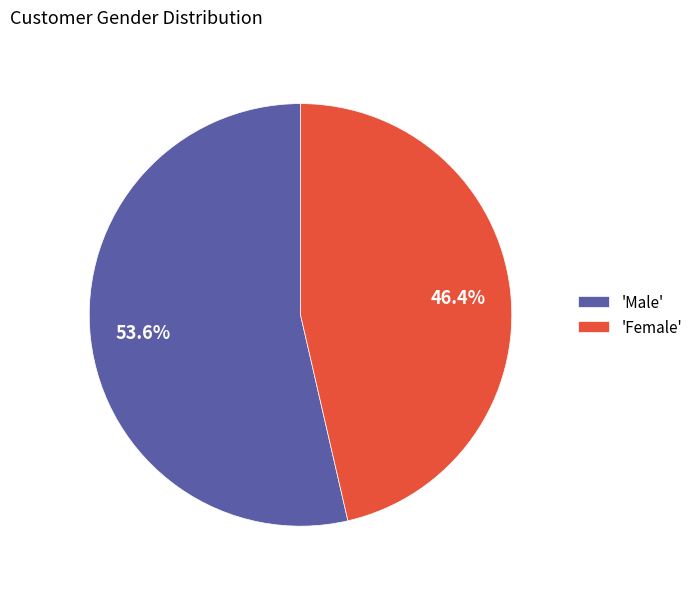

Does 'Male' represent more than half of the total?

Yes